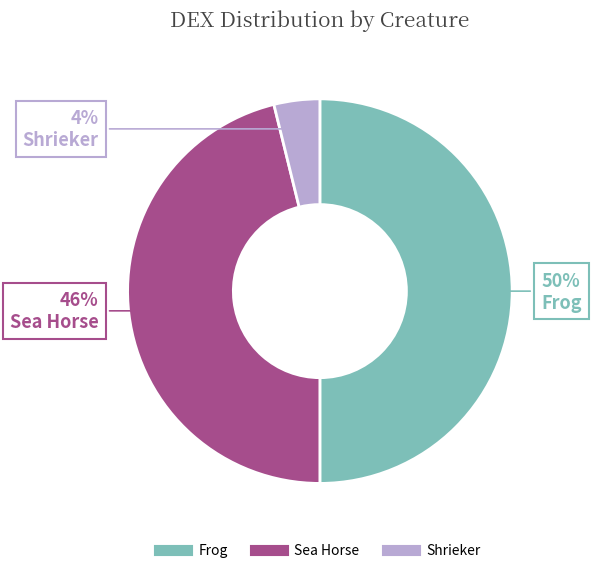

Which category has the smallest portion of the pie?

Shrieker